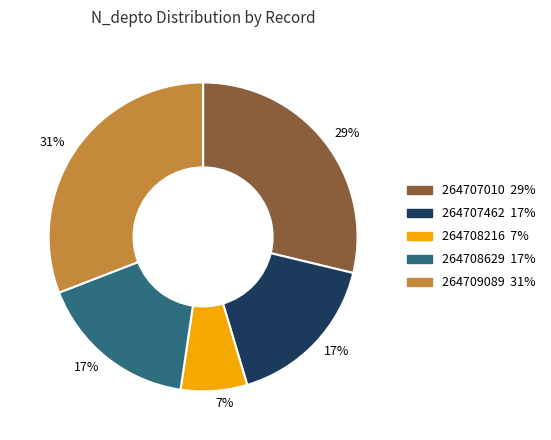

To the nearest percent, what is the average slice percentage?

20%